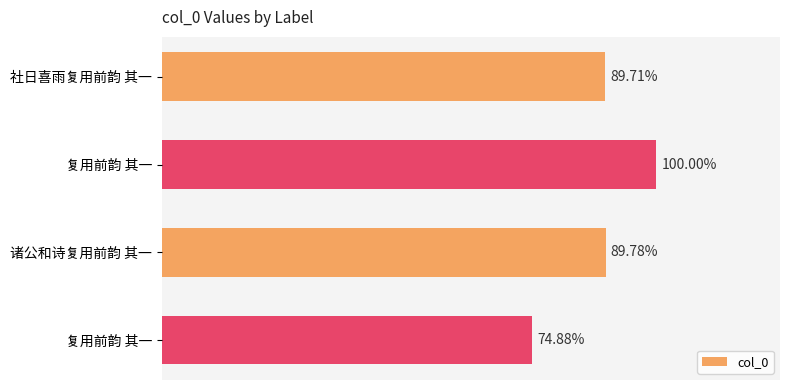

Are the bars horizontal?

Yes